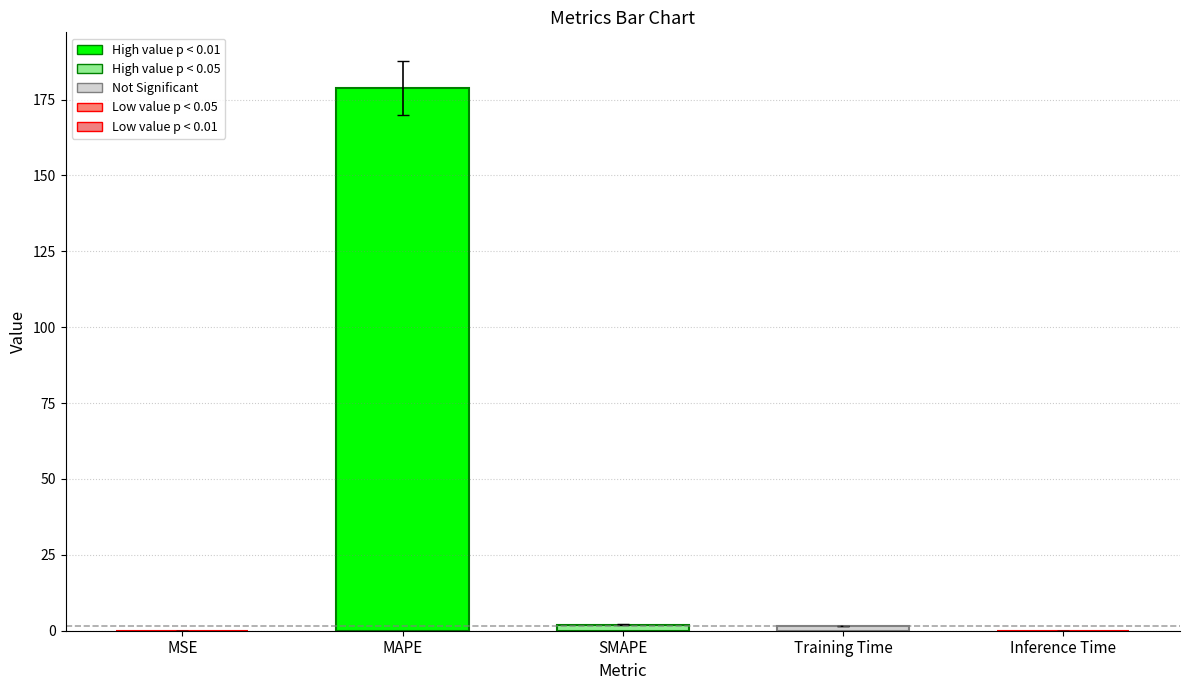

Which label corresponds to the largest value in the chart?

MAPE